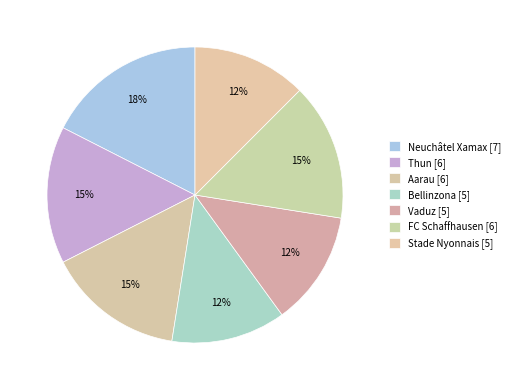

What portion of the pie excludes Bellinzona?

87.5%